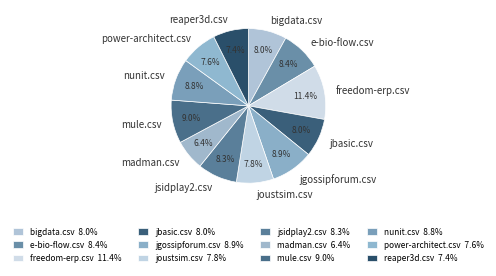

Does any single category account for the majority?

No